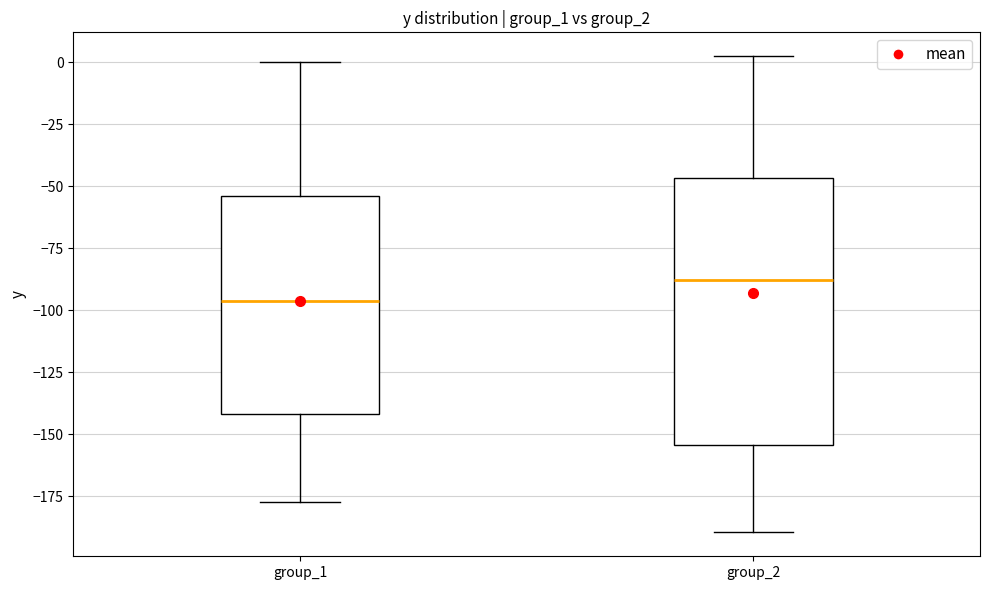

Which box is the tallest, from its lower edge to its upper edge?

group_2